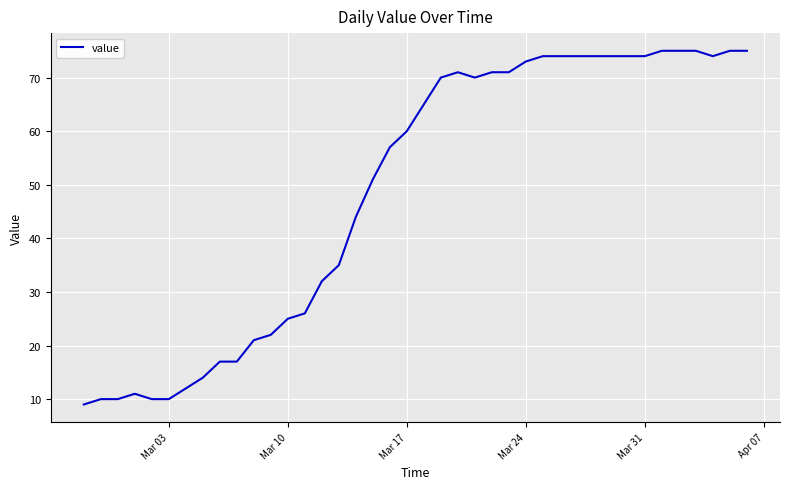

What is the smallest value displayed?

9